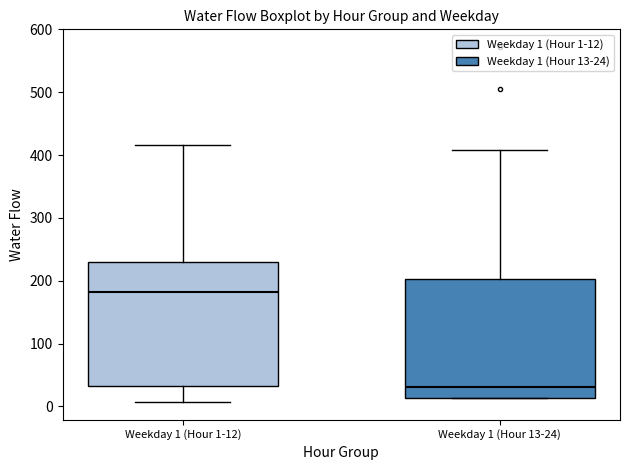

Where is the upper edge of the box for Weekday 1 (Hour 13-24) on the y-axis? The values are not printed on the chart, so give them approximately, as read against the axis.

200